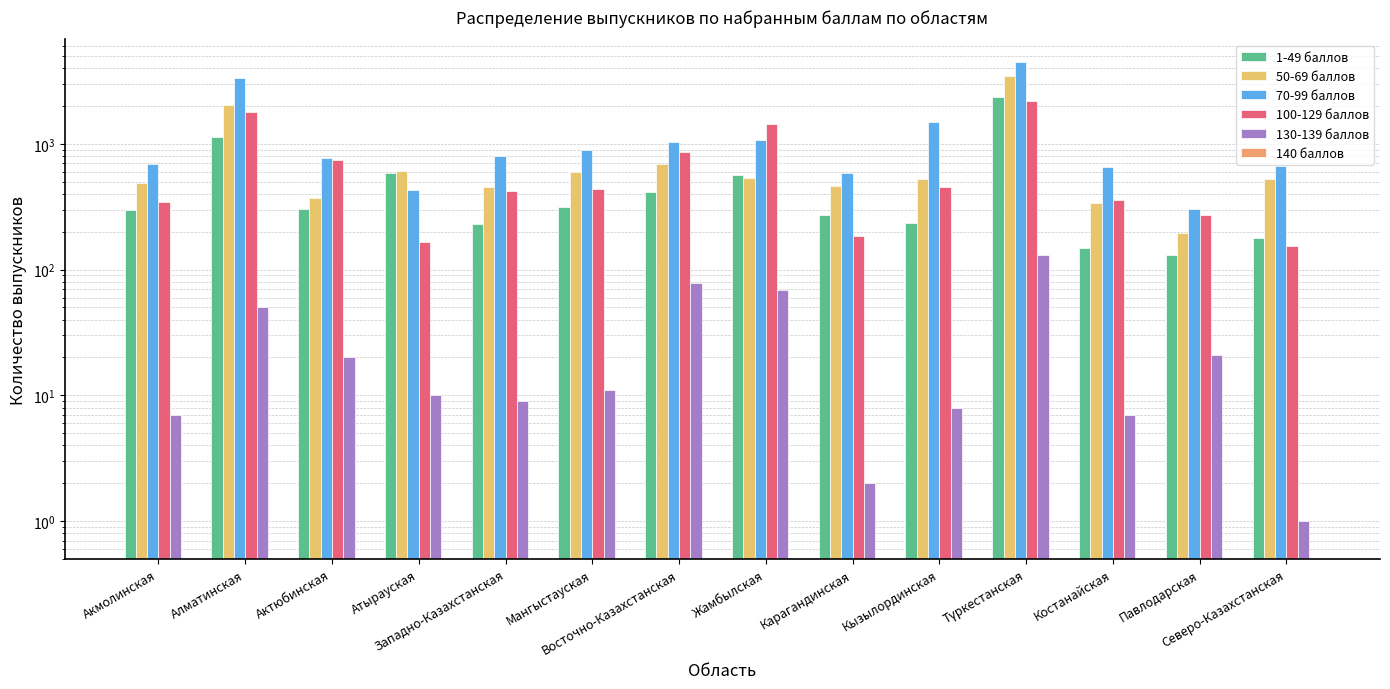

Is it true that 1-49 баллов equals 234 at Кызылординская?

True